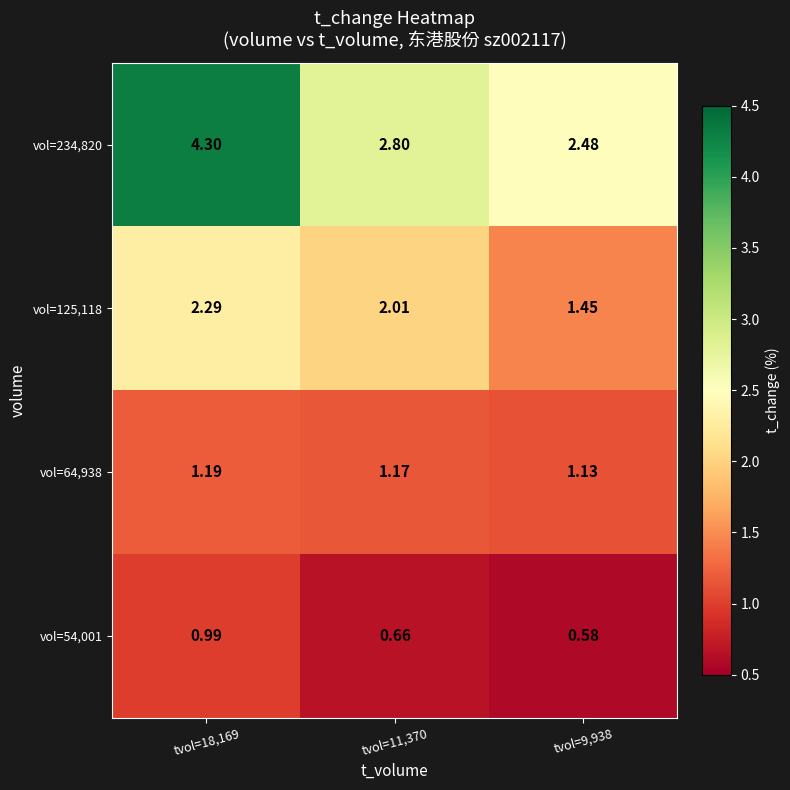

Between tvol=18,169 and tvol=11,370, which series saw the biggest shift?

vol=234,820